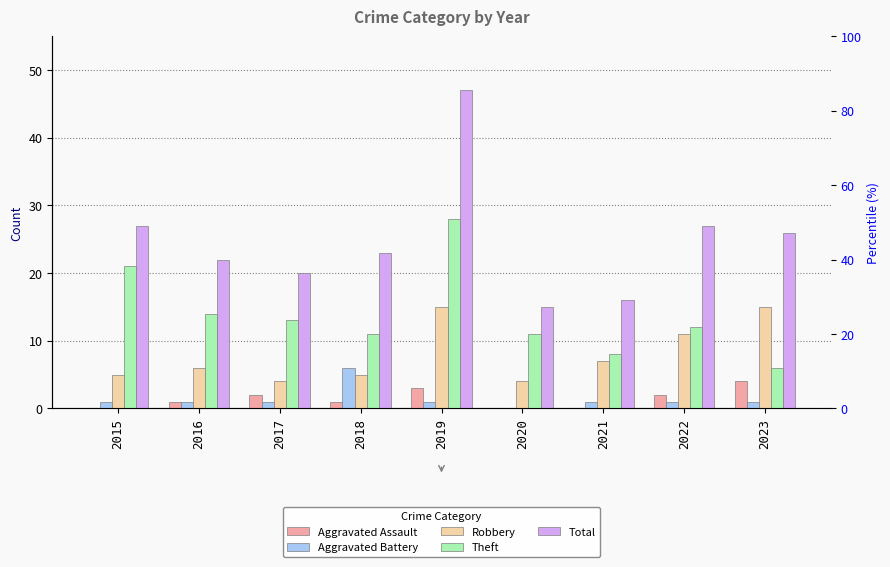

What is the approximate value of Robbery at 2022, to the nearest 10?

10